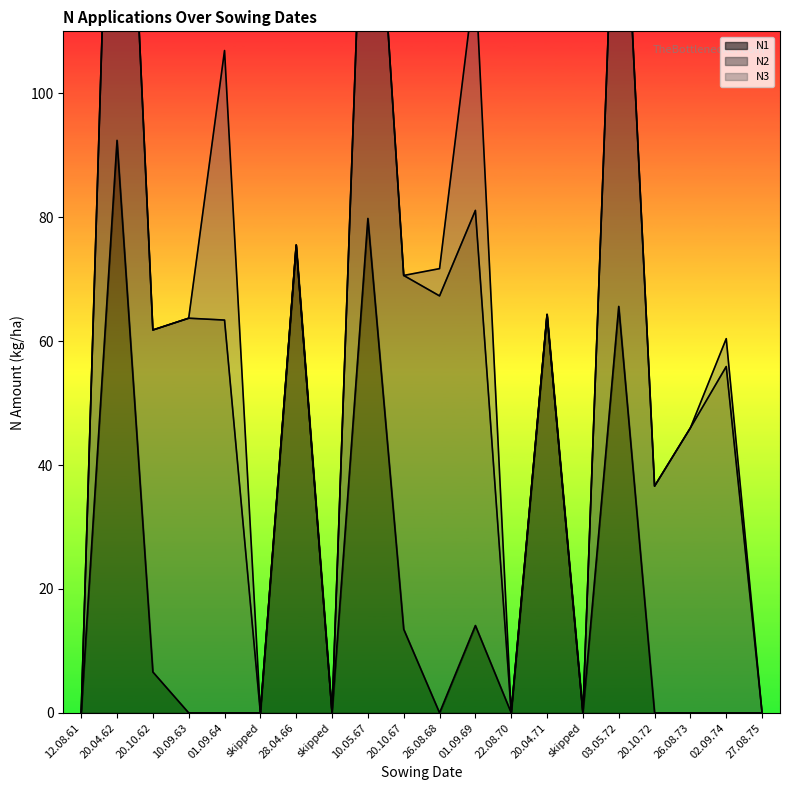

Is it true that N1 equals 101.5 at 03.05.72?

False